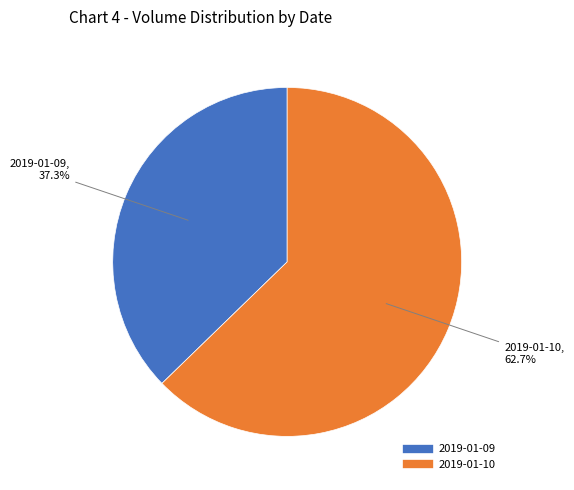

The 2019-01-09 slice represents 37% of the pie. True or false?

True